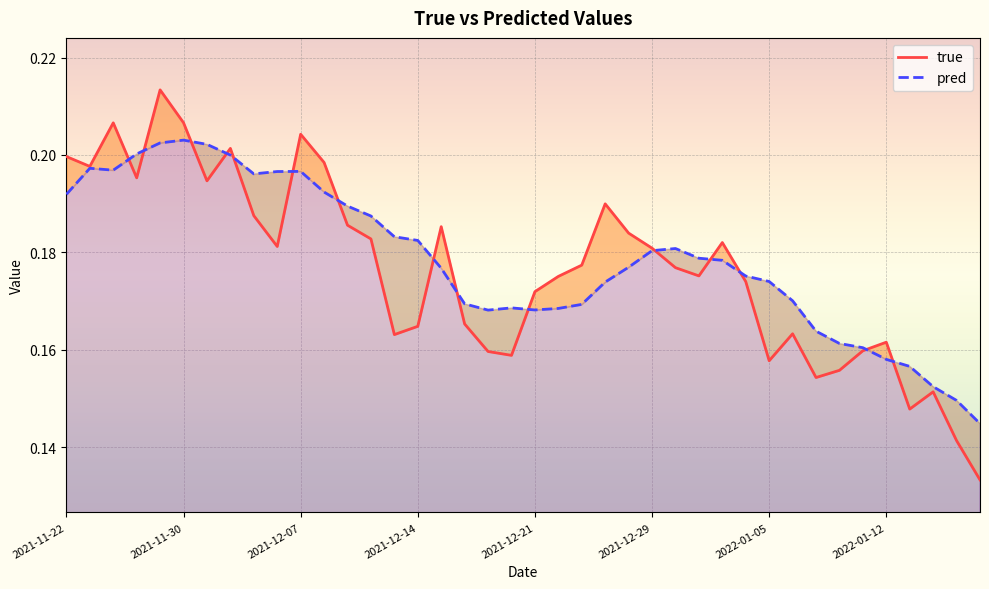

Rank the series by their average value, from highest to lowest.

pred, true